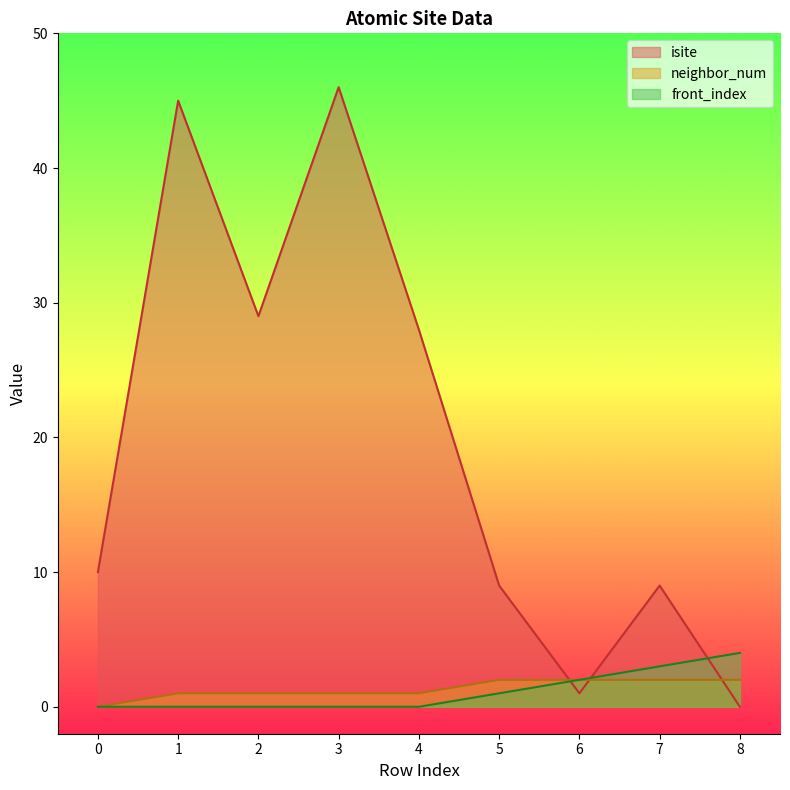

How many values in isite are above zero?

8